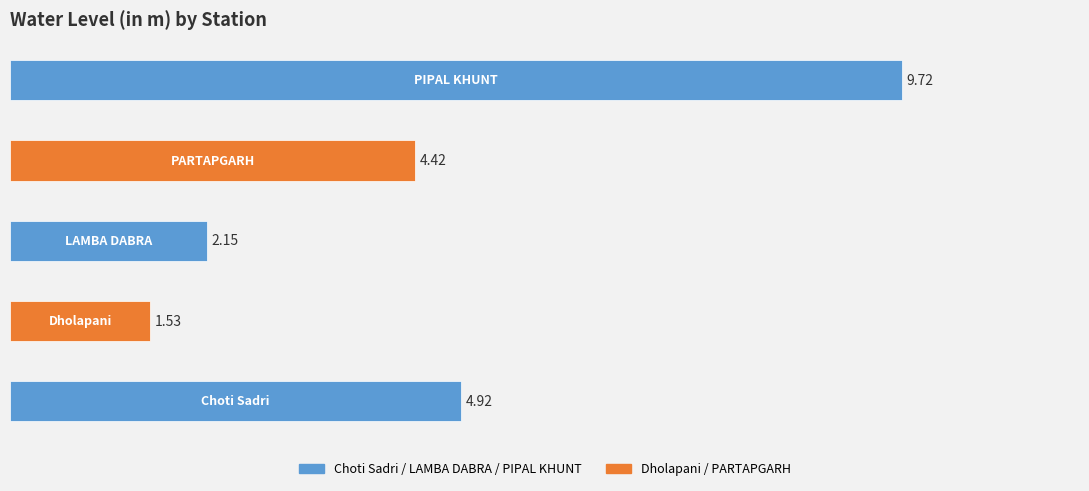

What is the sum of all values?

22.7